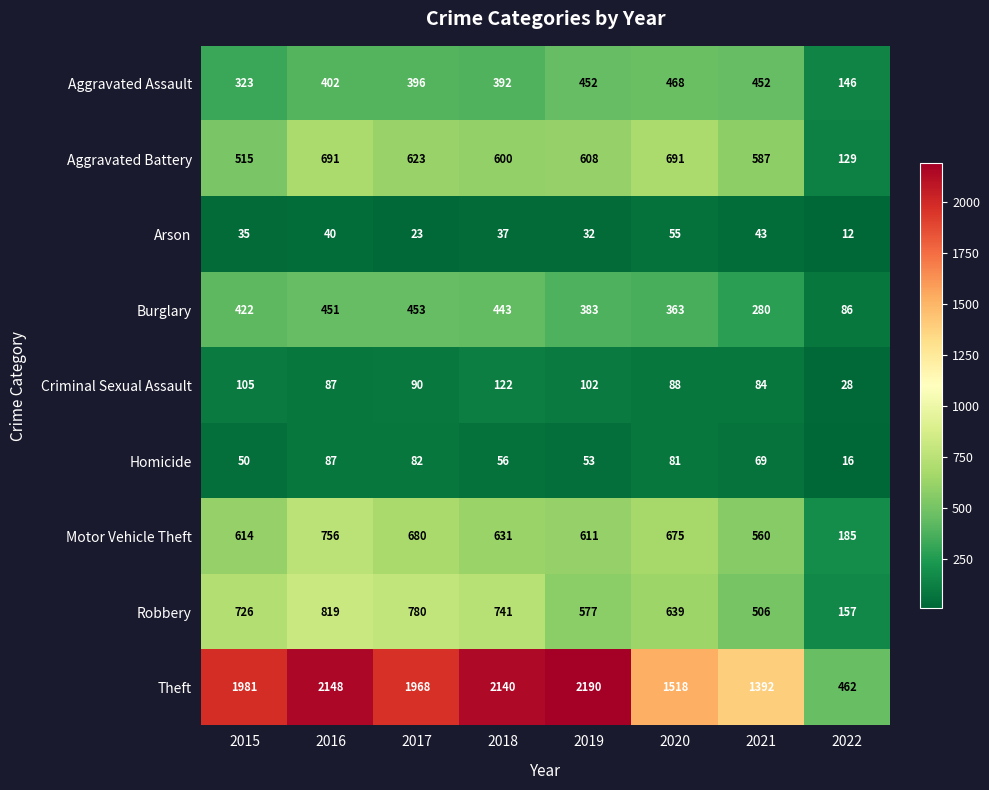

How many data points in Motor Vehicle Theft are less than 631?

4